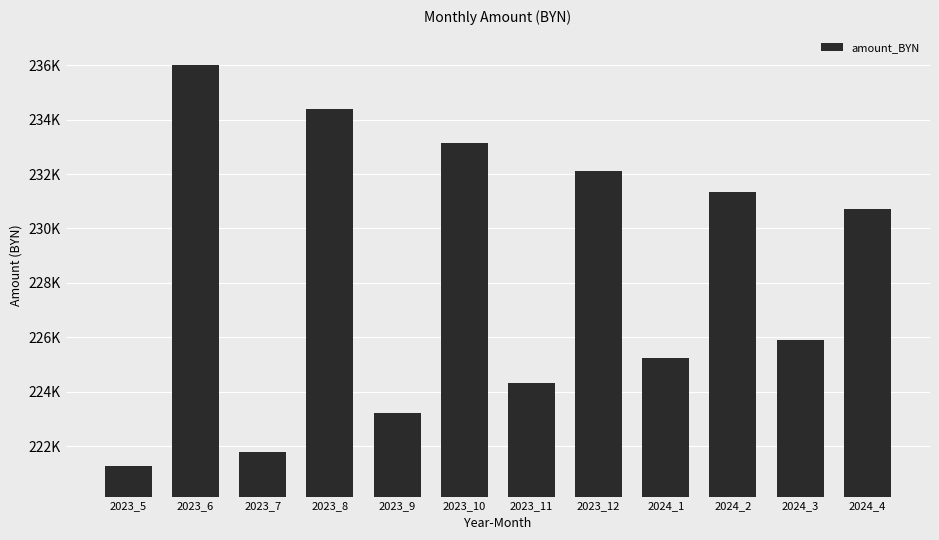

List the labels in order of value, smallest first.

2023_5, 2023_7, 2023_9, 2023_11, 2024_1, 2024_3, 2024_4, 2024_2, 2023_12, 2023_10, 2023_8, 2023_6